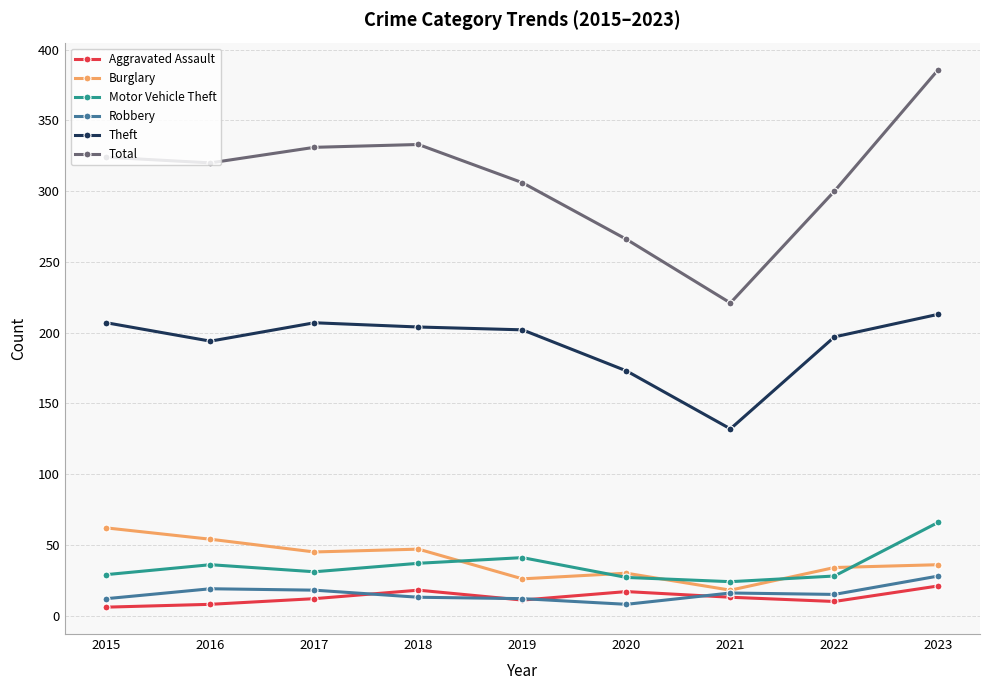

What is the sum of all Aggravated Assault values?

116